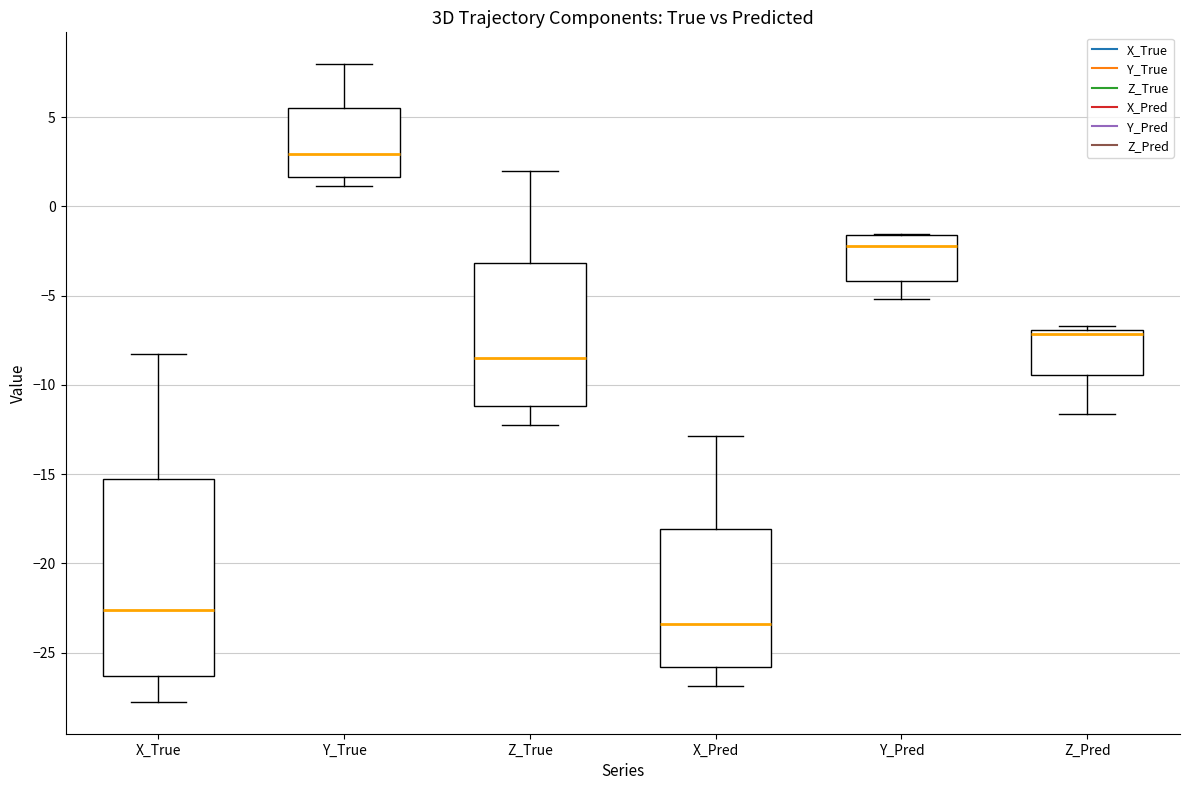

Reading left to right, read every box against the y-axis: the position of its median line, the range the box covers, and the ends of its whiskers. The values are not printed on the chart, so give them approximately, as read against the axis.

X_True: median -22.5, box -26.5 to -15.5, whiskers -28.0 to -8.5
Y_True: median 3.0, box 1.5 to 5.5, whiskers 1.0 to 8.0
Z_True: median -8.5, box -11.0 to -3.0, whiskers -12.5 to 2.0
X_Pred: median -23.5, box -26.0 to -18.0, whiskers -27.0 to -13.0
Y_Pred: median -2.0, box -4.0 to -1.5, whiskers -5.0 to -1.5
Z_Pred: median -7.0 (just below the box's upper edge), box -9.5 to -7.0, whiskers -11.5 to -6.5